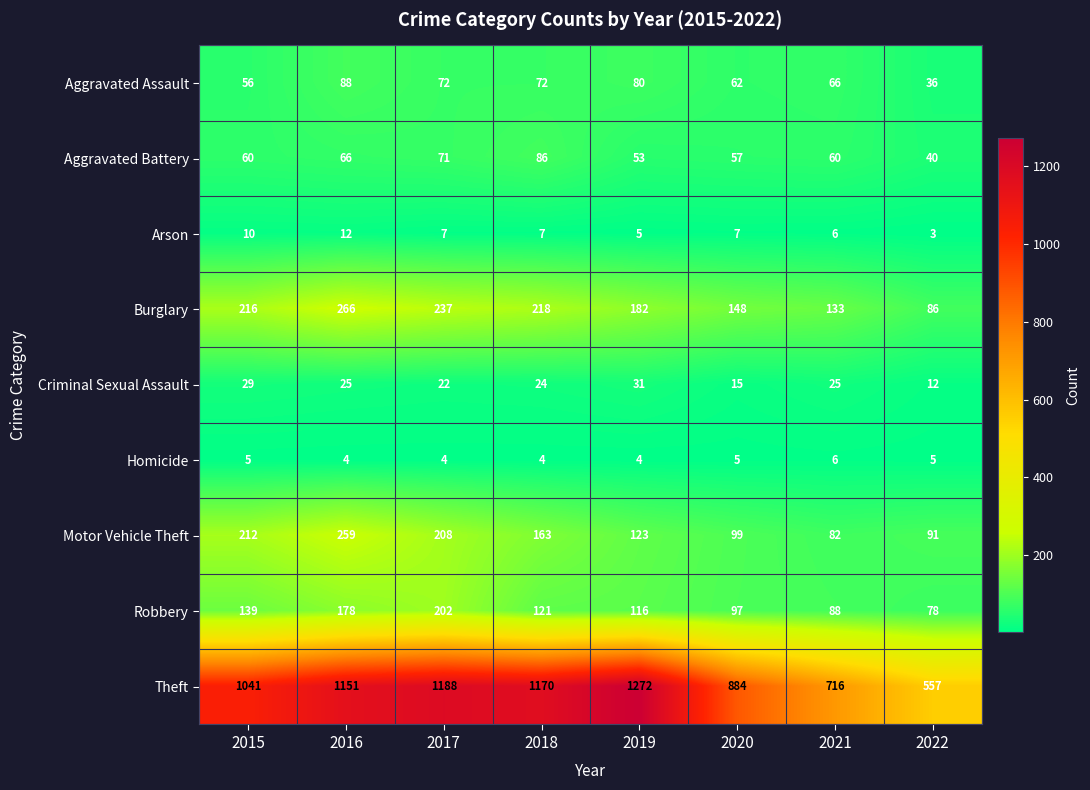

At how many categories does at least one series exceed 668?

7